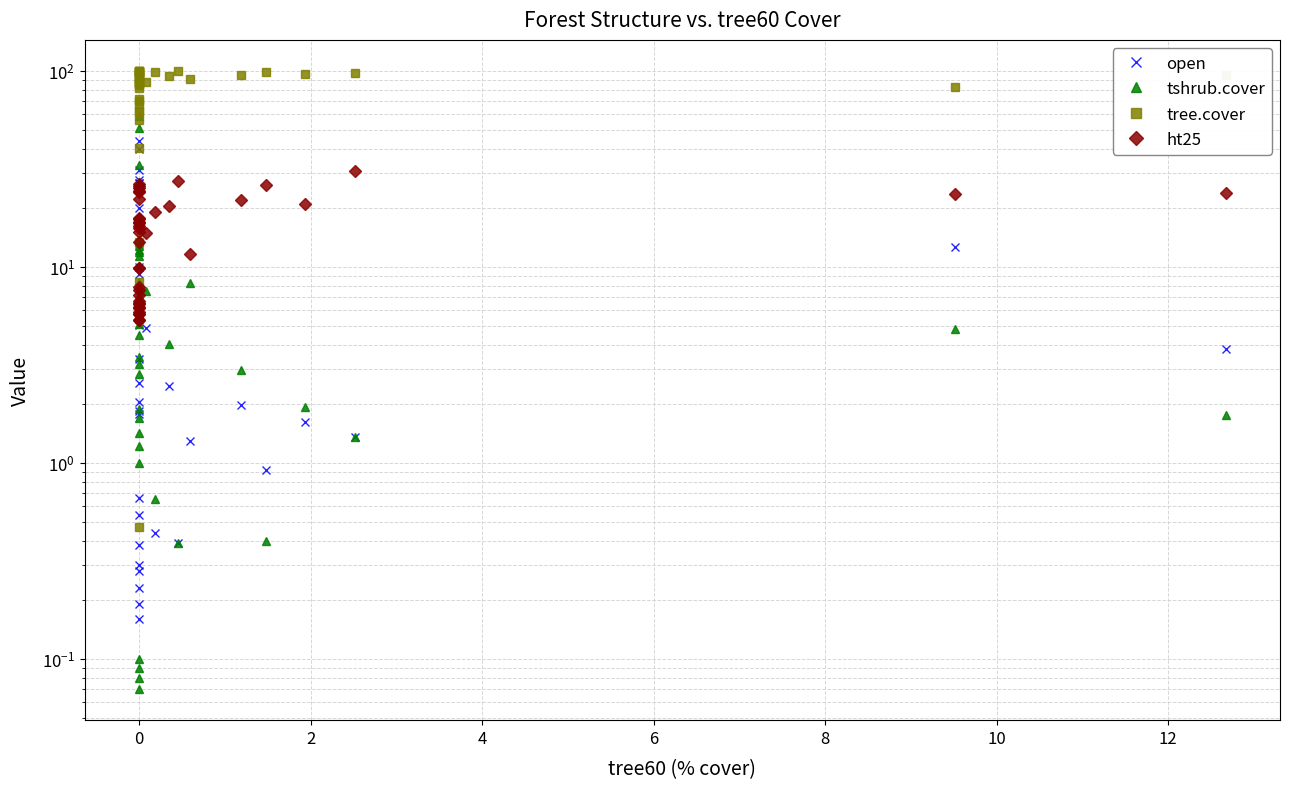

The value of ht25 at 0 is 6.2. True or false?

True